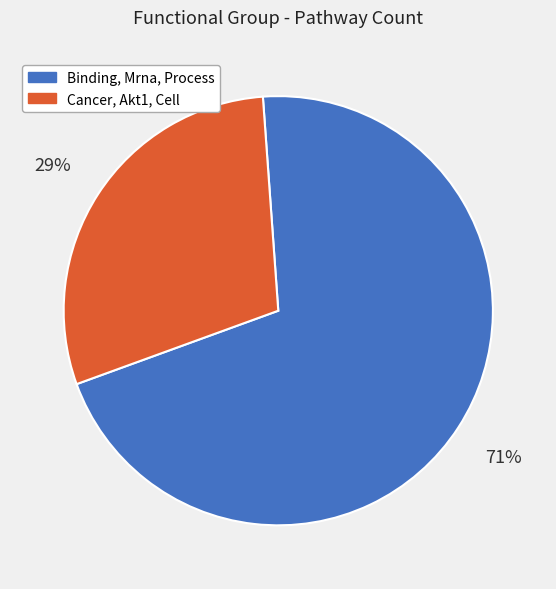

Between Cancer, Akt1, Cell and Binding, Mrna, Process, which is larger?

Binding, Mrna, Process